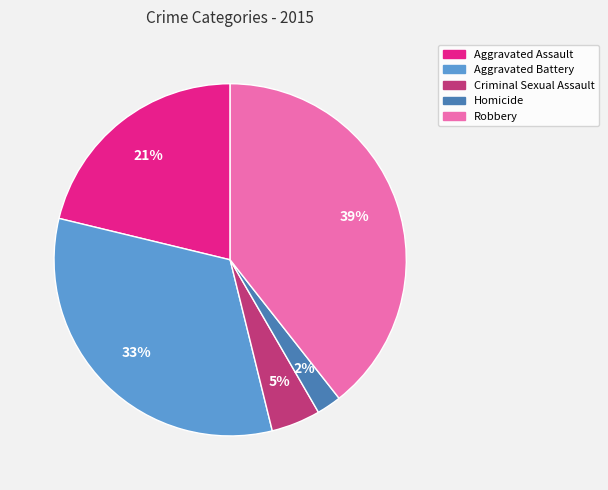

How many slices are in this pie chart?

5